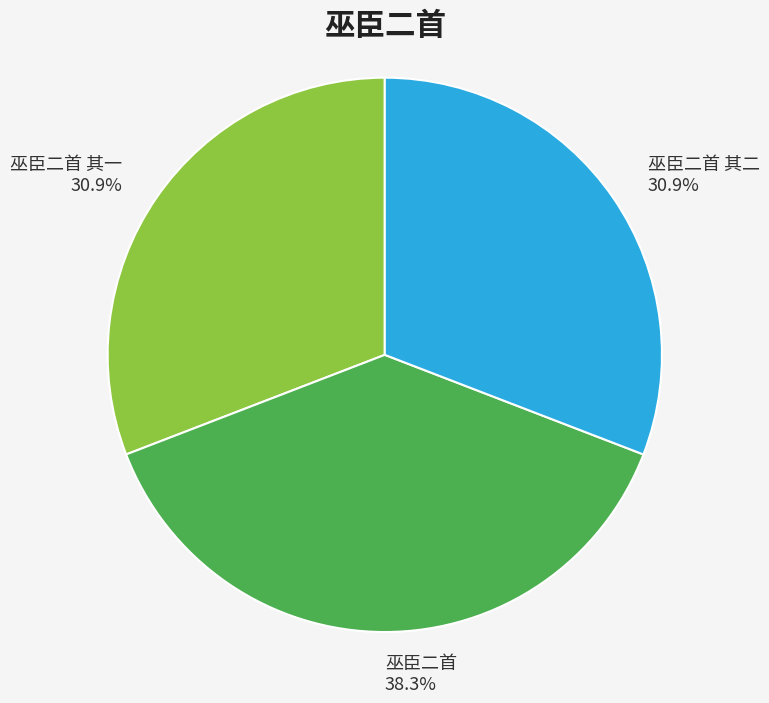

Between 巫臣二首 and 巫臣二首 其一, which is larger?

巫臣二首